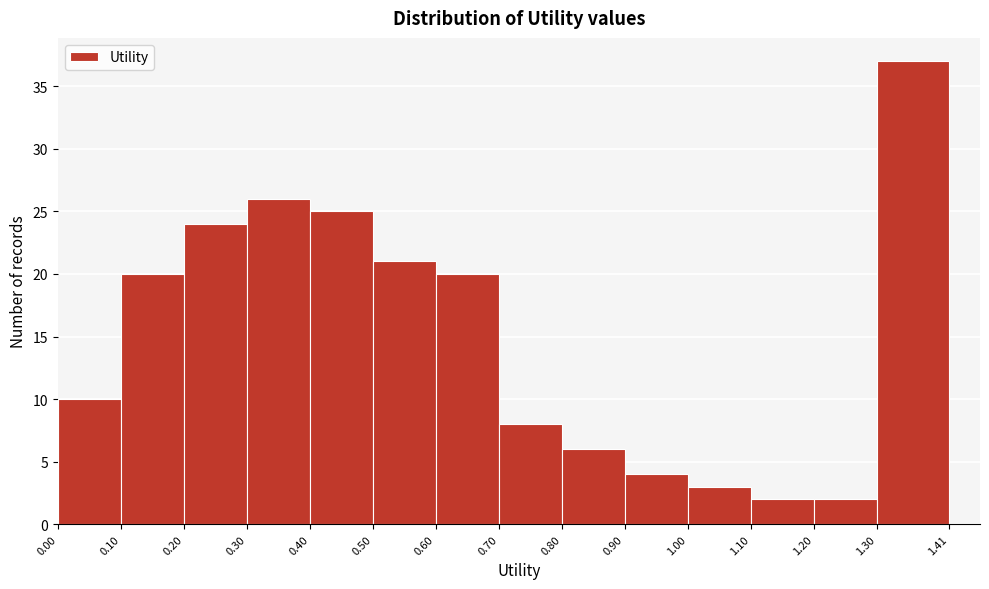

Reading left to right, list every bar in this chart as the range it spans on the x-axis followed by its height. The values are not printed on the chart, so give them approximately, as read against the axis.

0.00 to 0.10: 10
0.10 to 0.20: 20
0.20 to 0.30: 24
0.30 to 0.40: 26
0.40 to 0.50: 25
0.50 to 0.60: 21
0.60 to 0.70: 20
0.70 to 0.80: 8
0.80 to 0.90: 6
0.90 to 1.00: 4
1.00 to 1.10: 3
1.10 to 1.20: 2
1.20 to 1.30: 2
1.30 to 1.41: 37